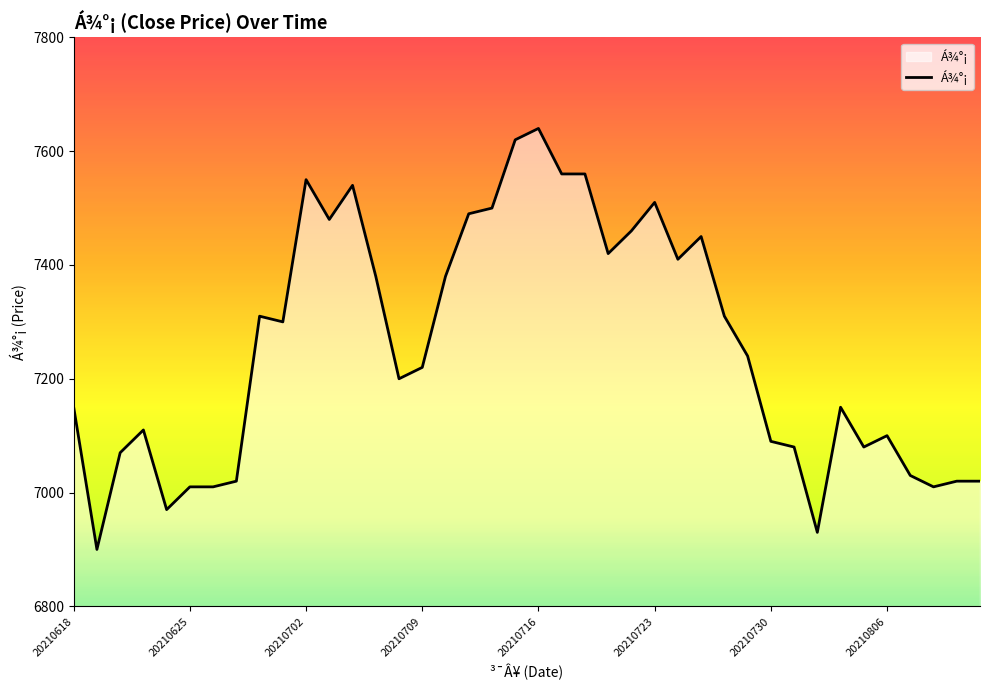

What is the greatest value displayed?

7640